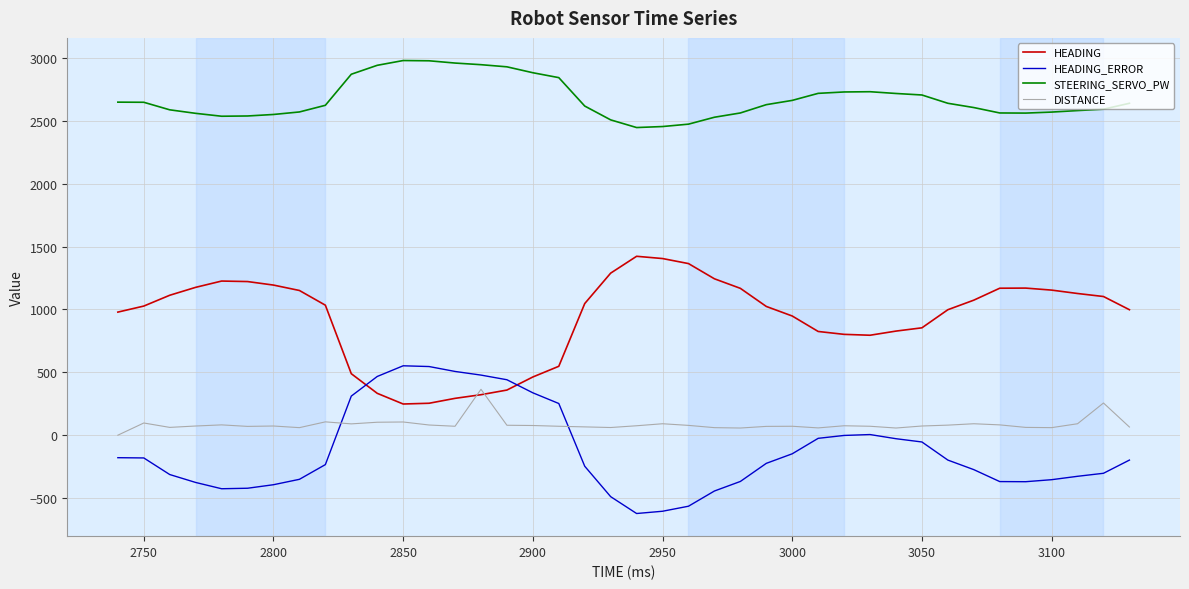

Which series has the largest total across all categories?

STEERING_SERVO_PW